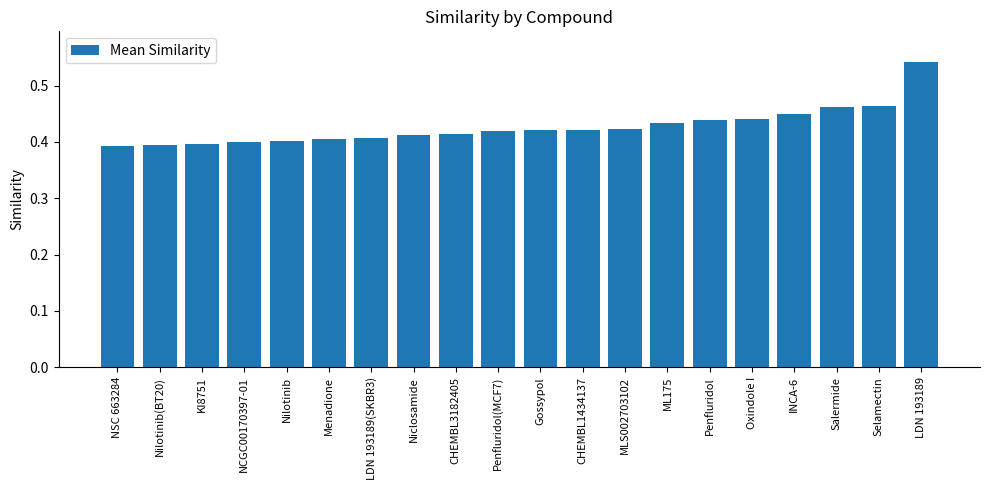

Between KI8751 and Oxindole I, which is larger?

Oxindole I